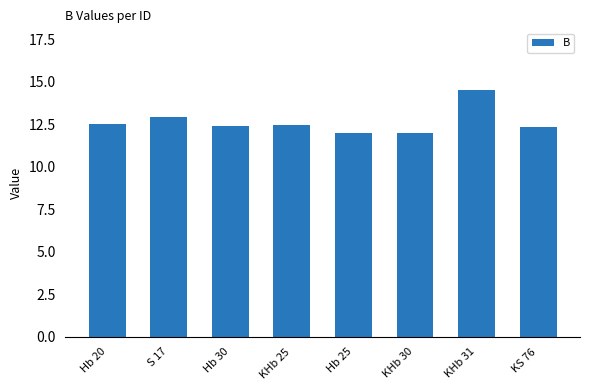

Is it true that the value at KHb 25 is 12.5?

True